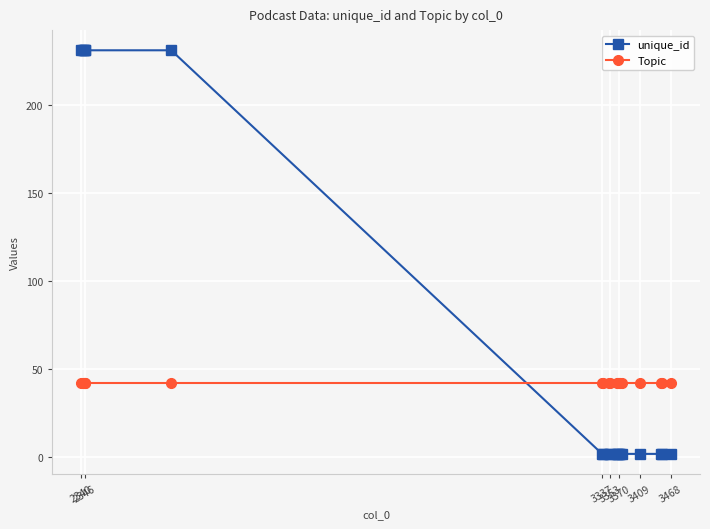

Is this an area chart (filled region under the line)?

No